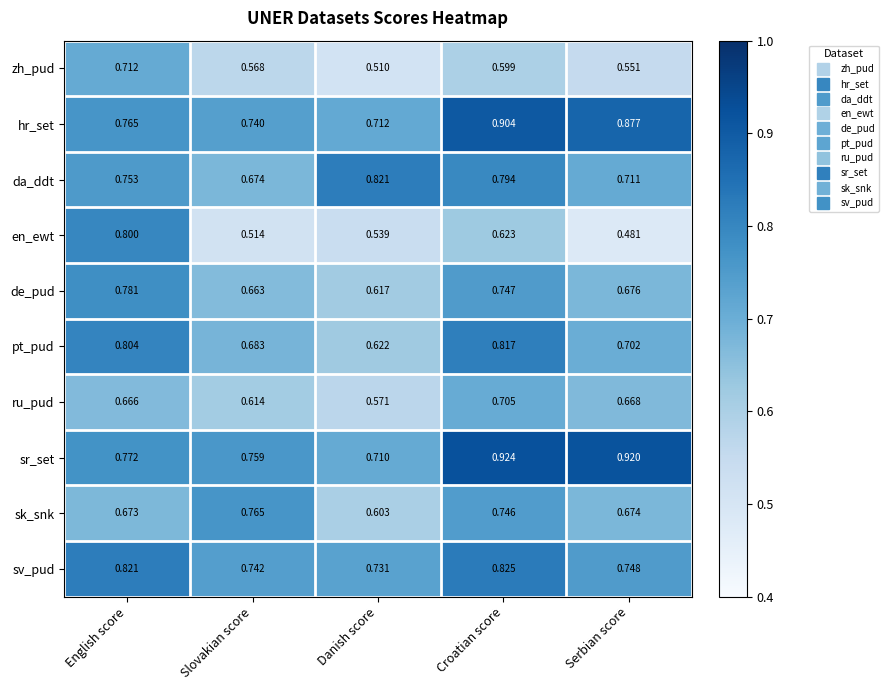

At English score, list the series in order from largest to smallest.

sv_pud, pt_pud, en_ewt, de_pud, sr_set, hr_set, da_ddt, zh_pud, sk_snk, ru_pud